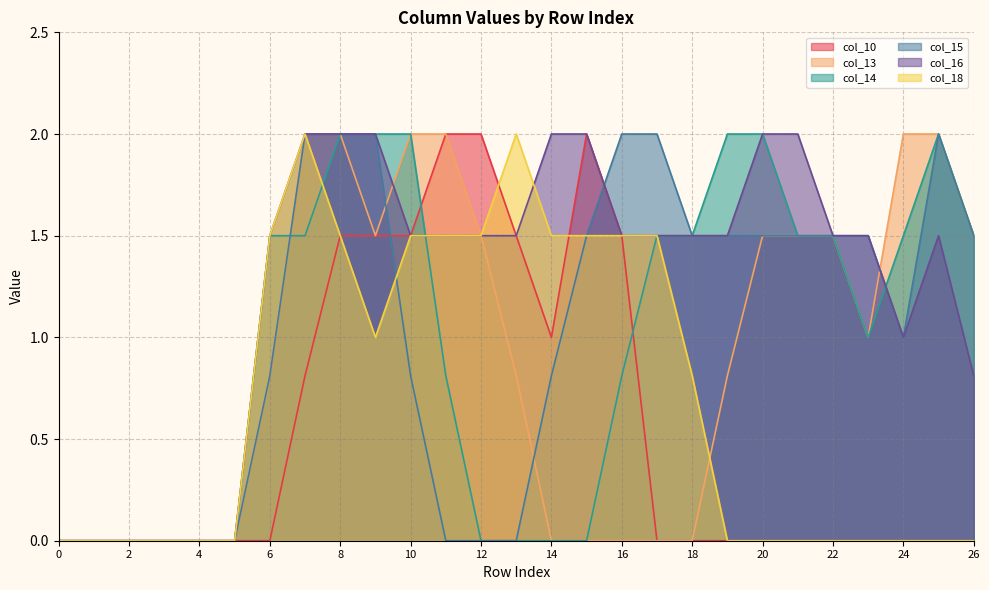

At which category does col_14 reach its first local valley?

23